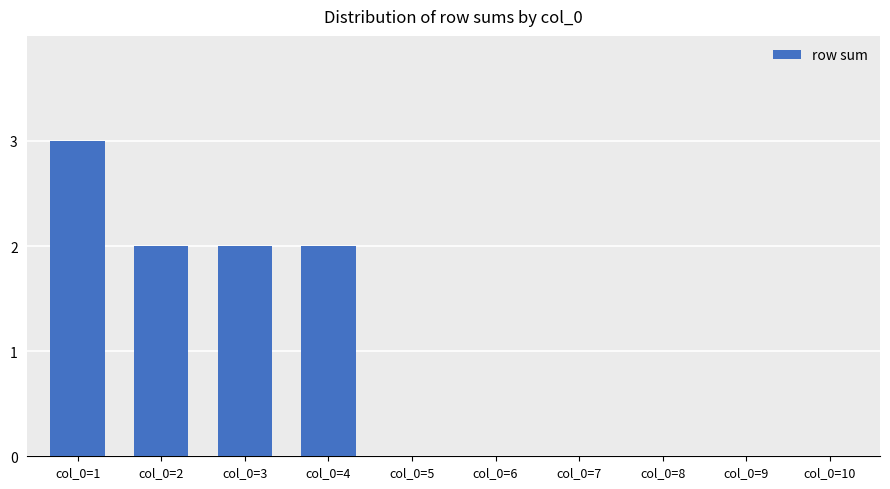

Reading left to right, what are all the values shown in this chart?

3	2	2	2	0	0	0	0	0	0